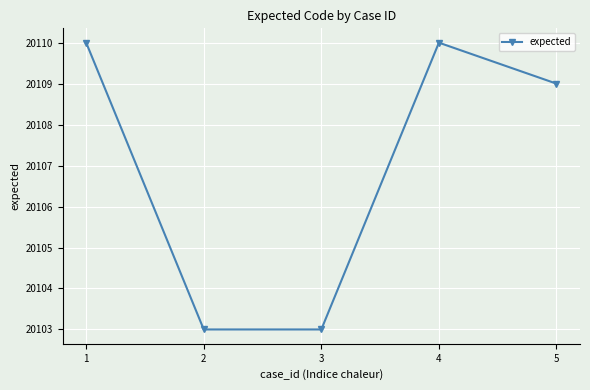

What is the greatest value displayed?

20110